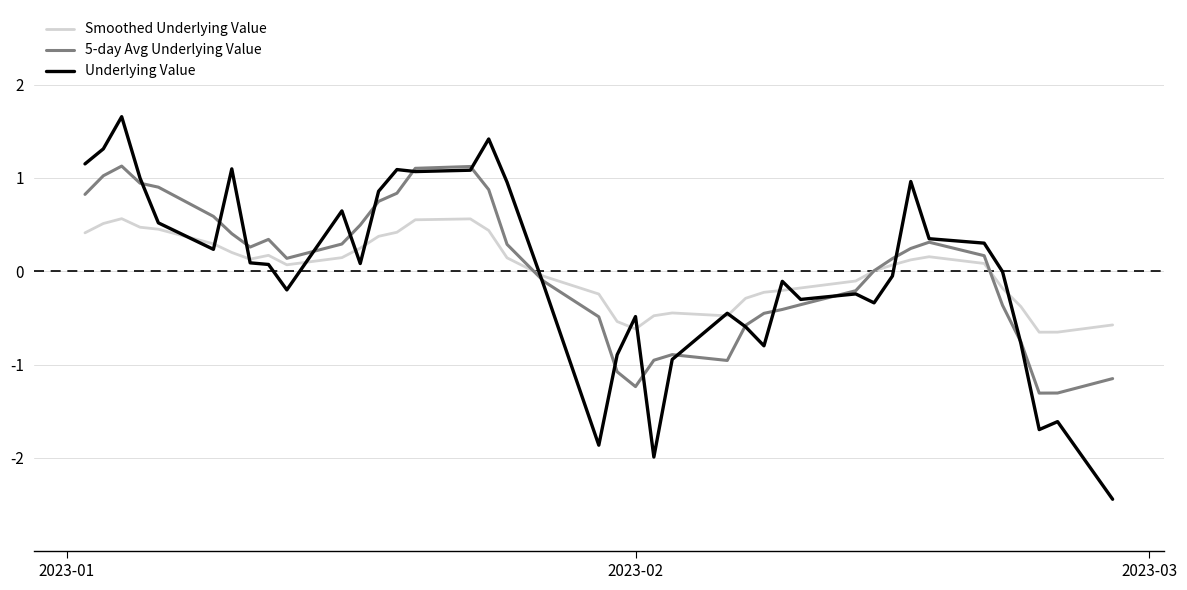

What is the maximum value for Smoothed Underlying Value?

0.6